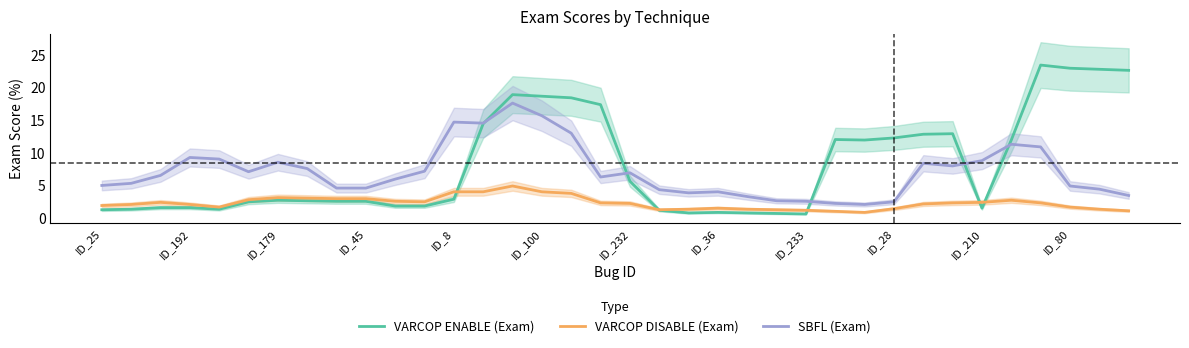

What is the highest value of the VARCOP ENABLE (Exam) series?

23.4